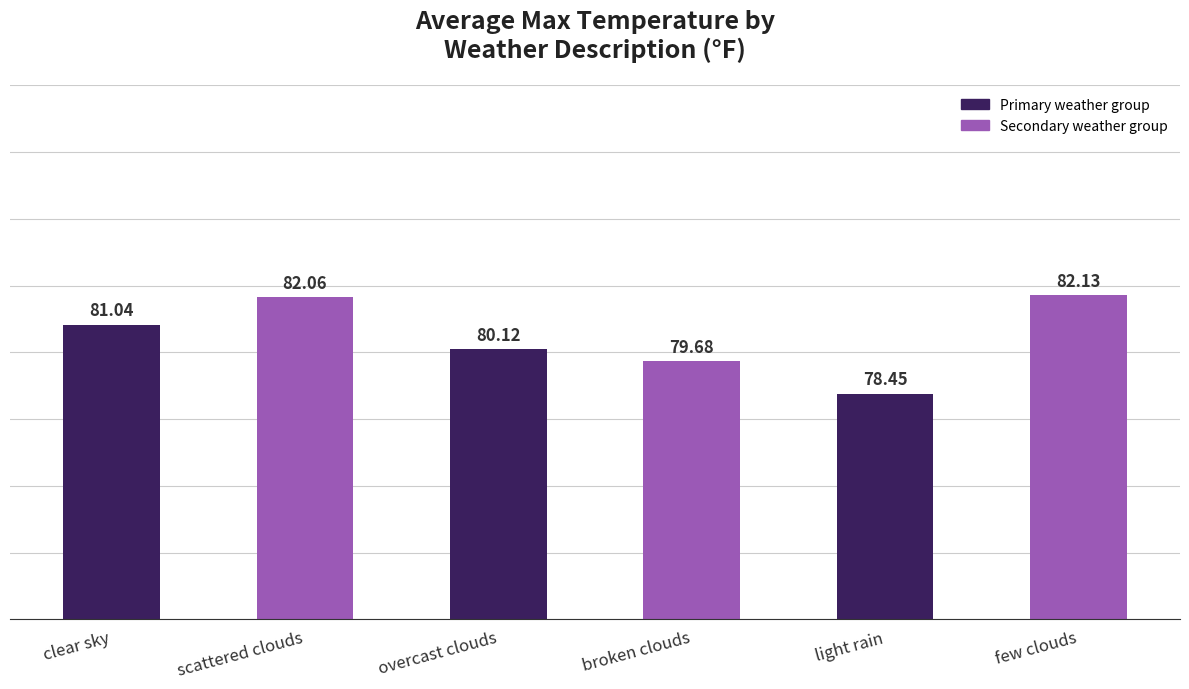

Reading right to left, extract all data points from this chart.

82.1	78.5	79.7	80.1	82.1	81.0